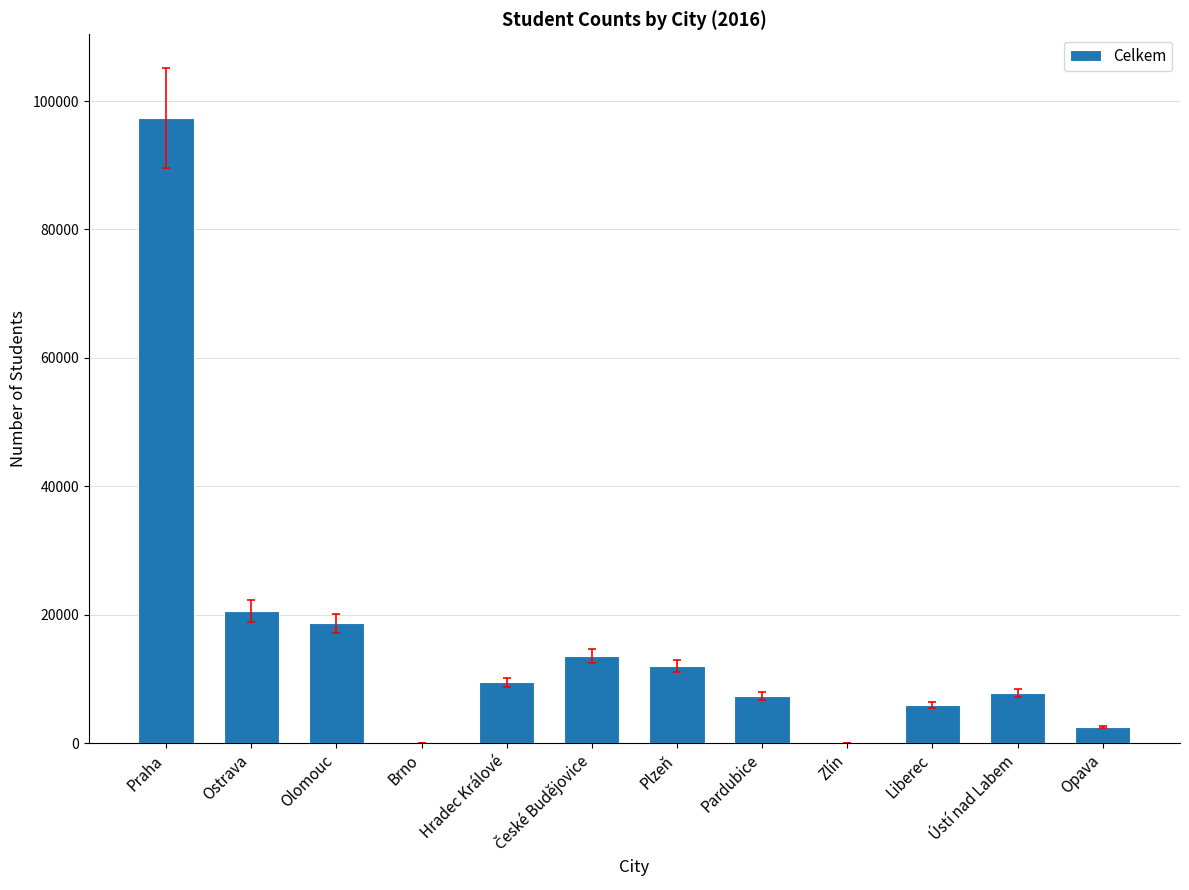

What is the maximum value shown in the chart?

97348